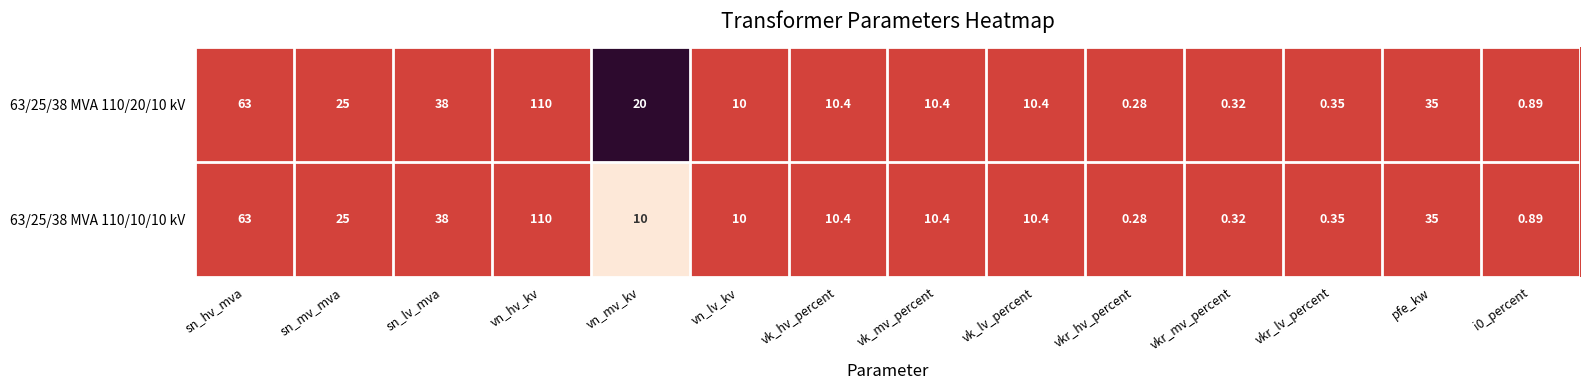

How many series are shown in this chart?

2